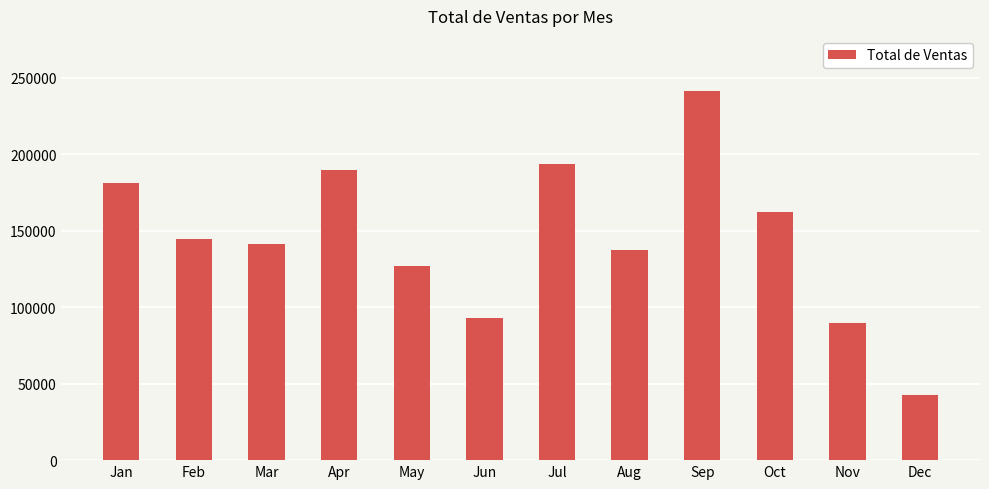

Are the bars grouped side by side (vs. stacked)?

No